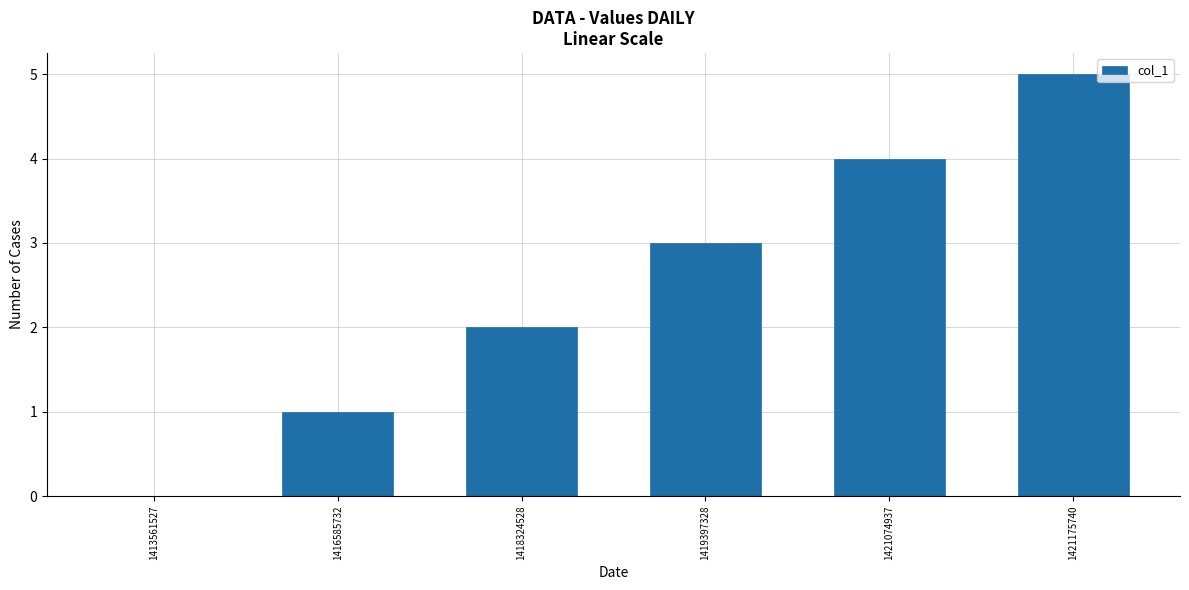

The chart shows a value of 3 at 1413561527. True or false?

False